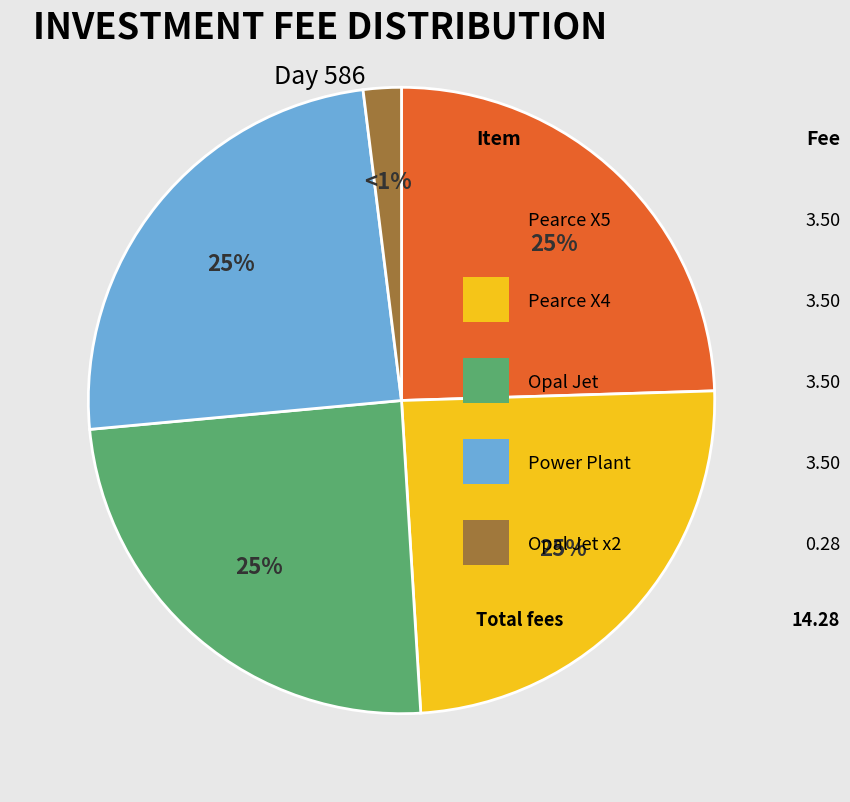

To the nearest percent, what is the combined percentage of Opal Jet x2 and Pearce X4?

26%